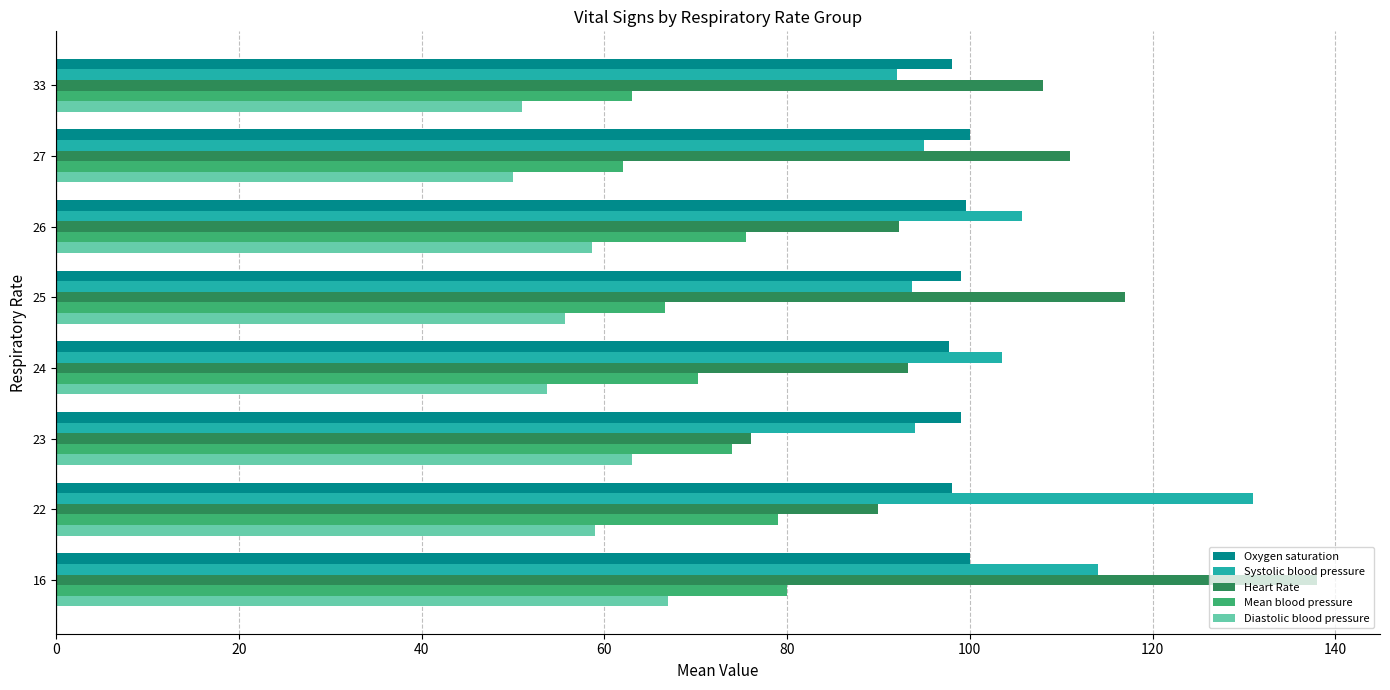

At which category is the sum across all series the highest?

16